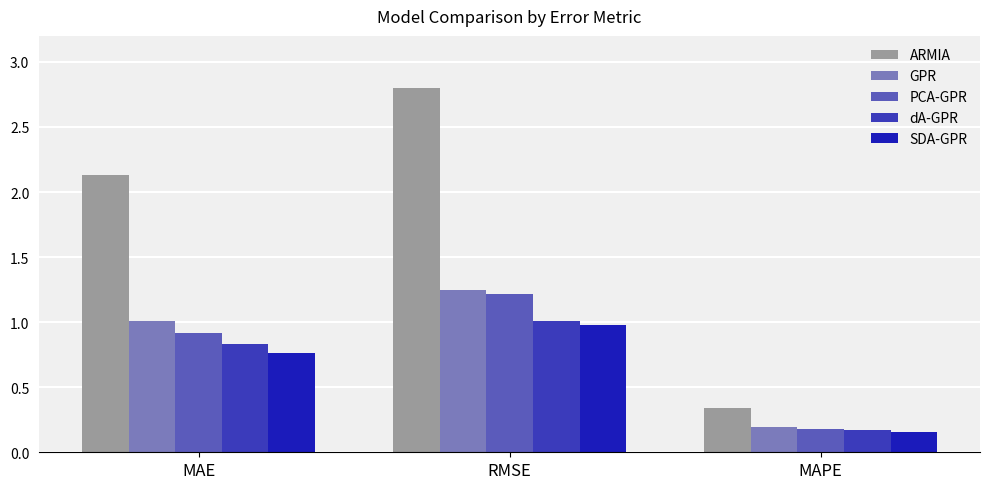

Which label corresponds to the largest value in the chart?

RMSE